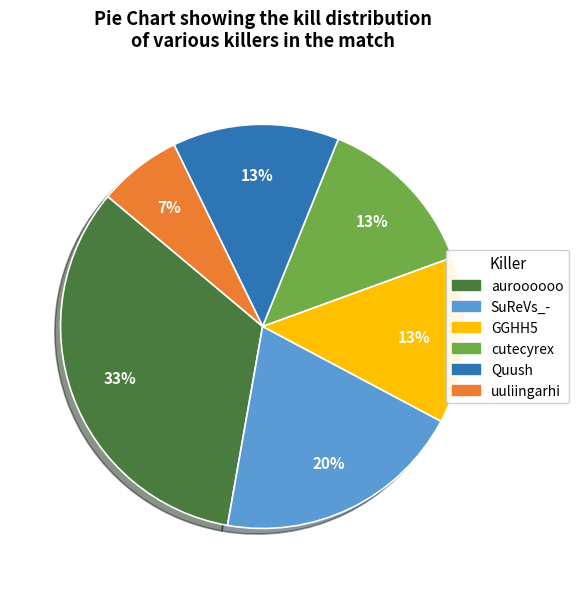

True or false: uuliingarhi accounts for 21% of the total.

False